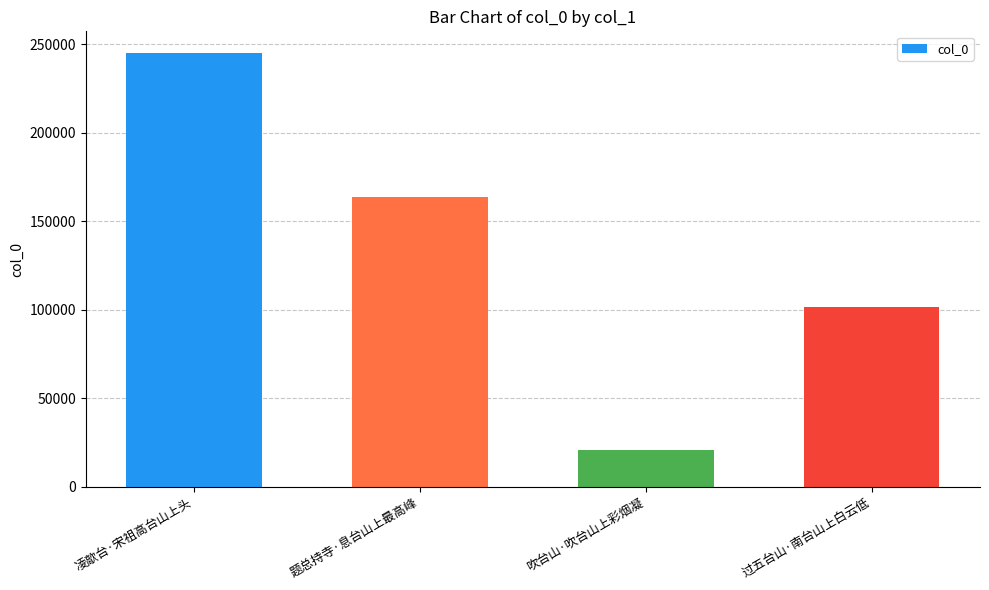

List the labels in order of value, smallest first.

吹台山·吹台山上彩烟凝, 过五台山·南台山上白云低, 题总持寺·息台山上最高峰, 凌歊台·宋祖高台山上头